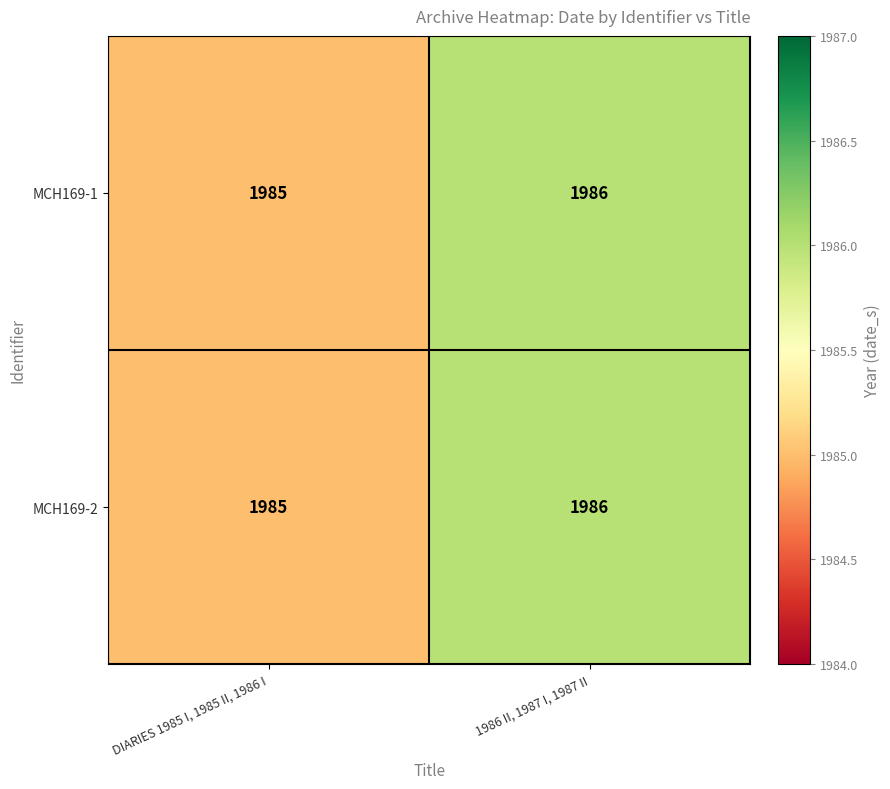

True or false: MCH169-1 has a value of 1985 at DIARIES 1985 I, 1985 II, 1986 I.

True